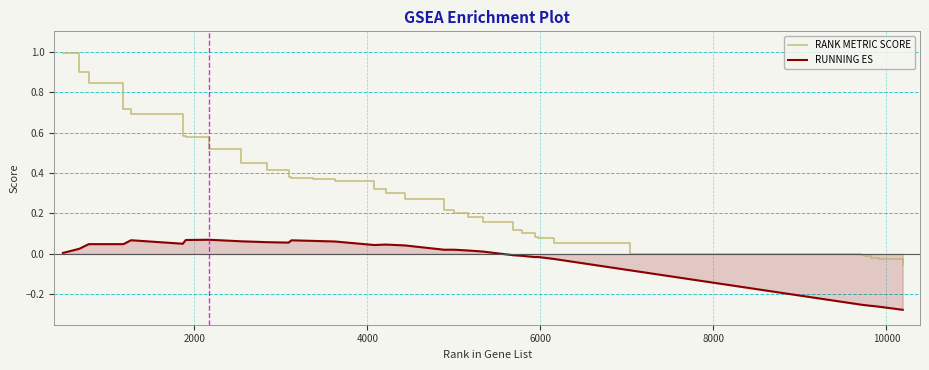

What is the difference between the maximum and minimum values in the RANK METRIC SCORE series?

1.1